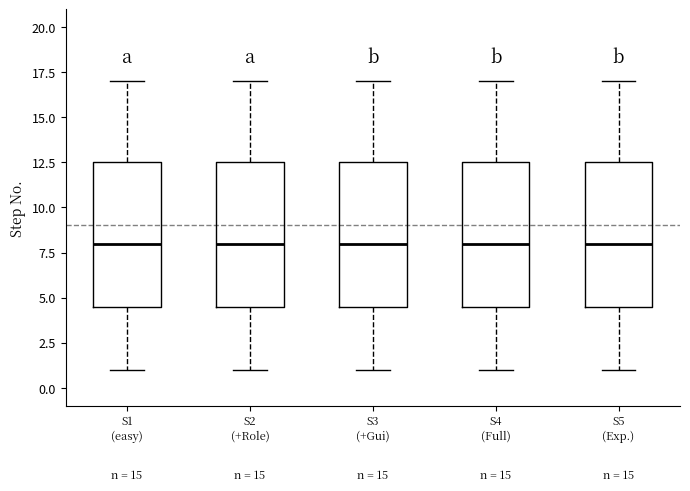

Where is the lower edge of the box for S2 (+Role) on the y-axis? The values are not printed on the chart, so give them approximately, as read against the axis.

4.5